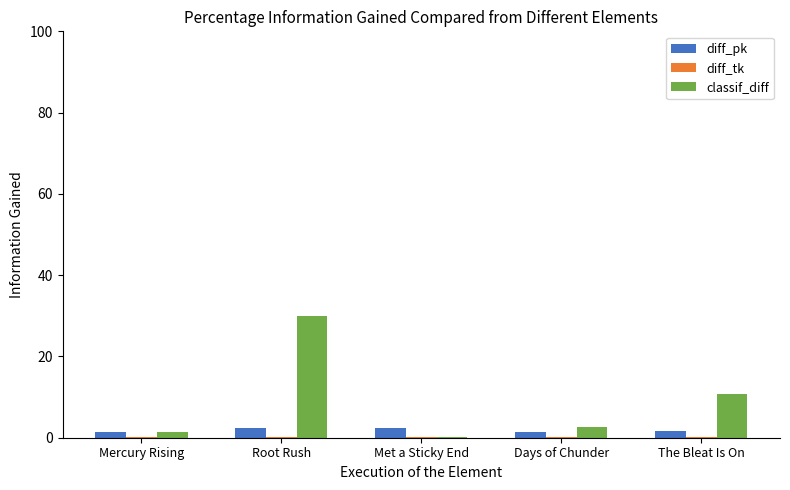

Which series has the largest total across all categories?

classif_diff